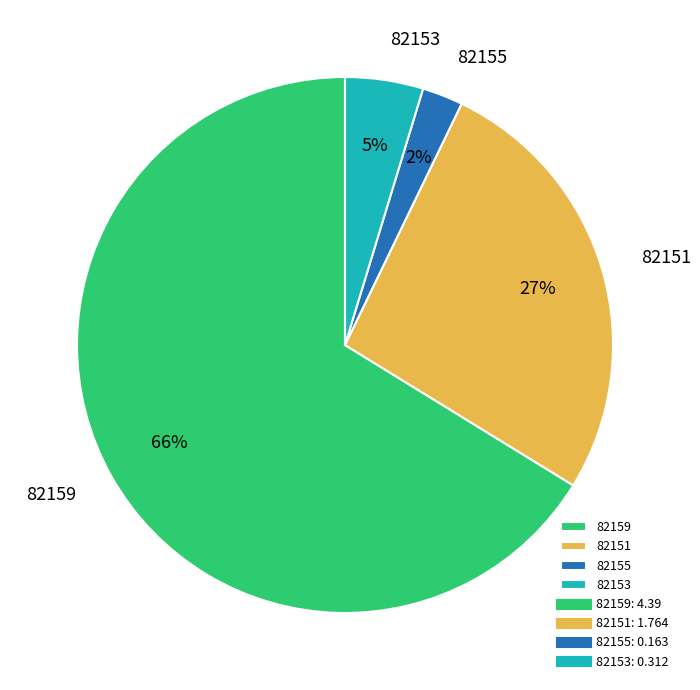

Which slice is the smallest?

82155